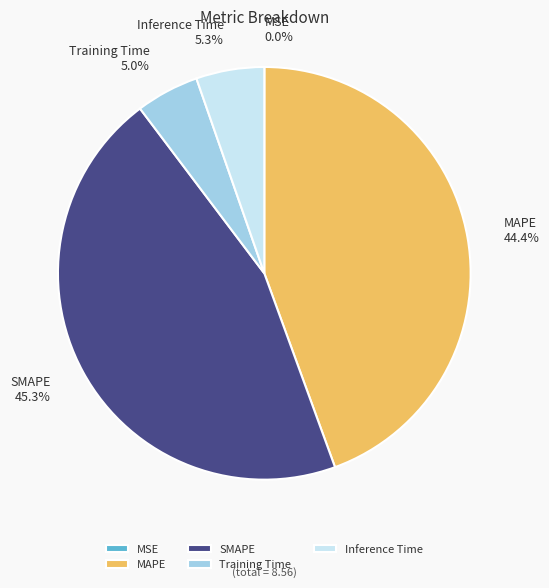

Between SMAPE and Inference Time, which is larger?

SMAPE